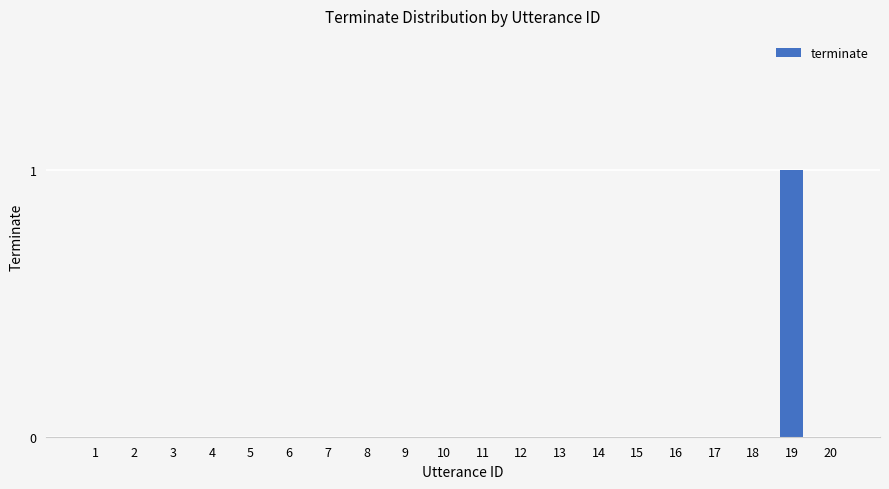

Is it true that the value at 17 is -1?

False